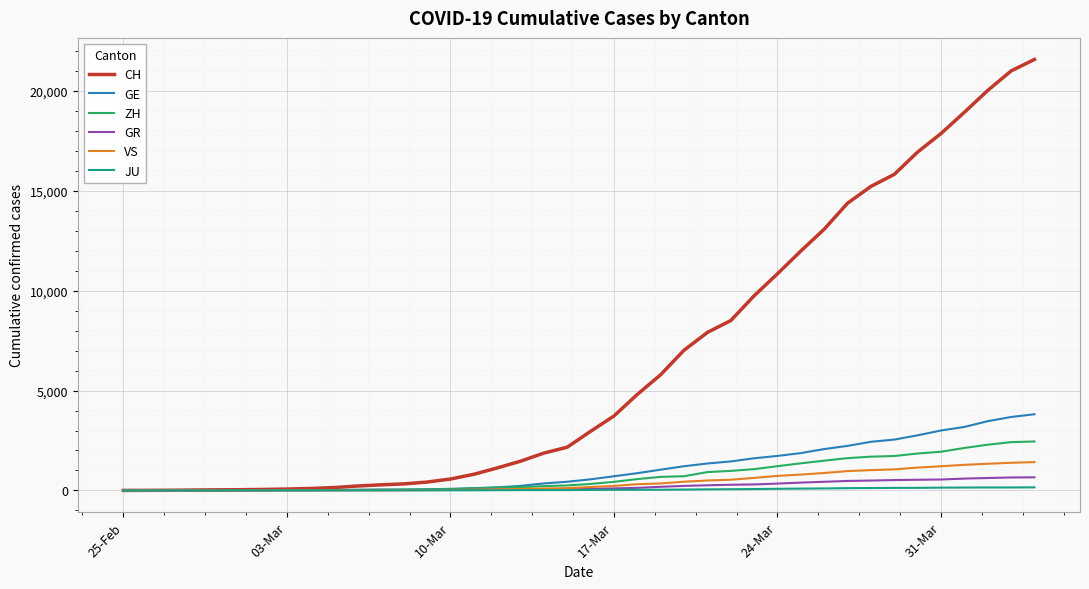

Which series has the largest range (max minus min)?

CH